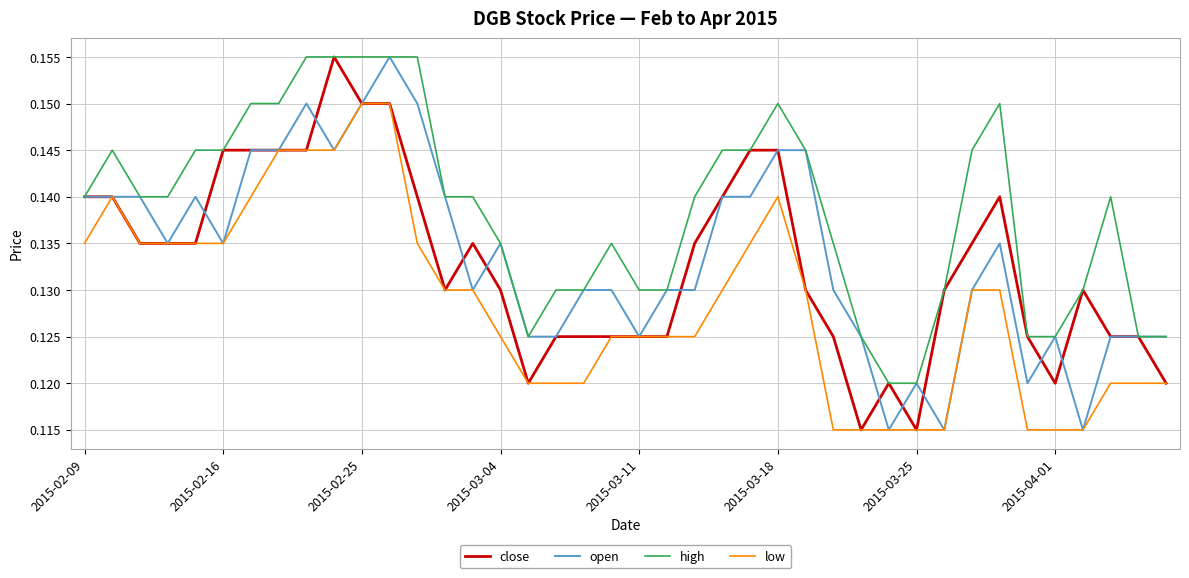

What is the sum of all low values?

5.1